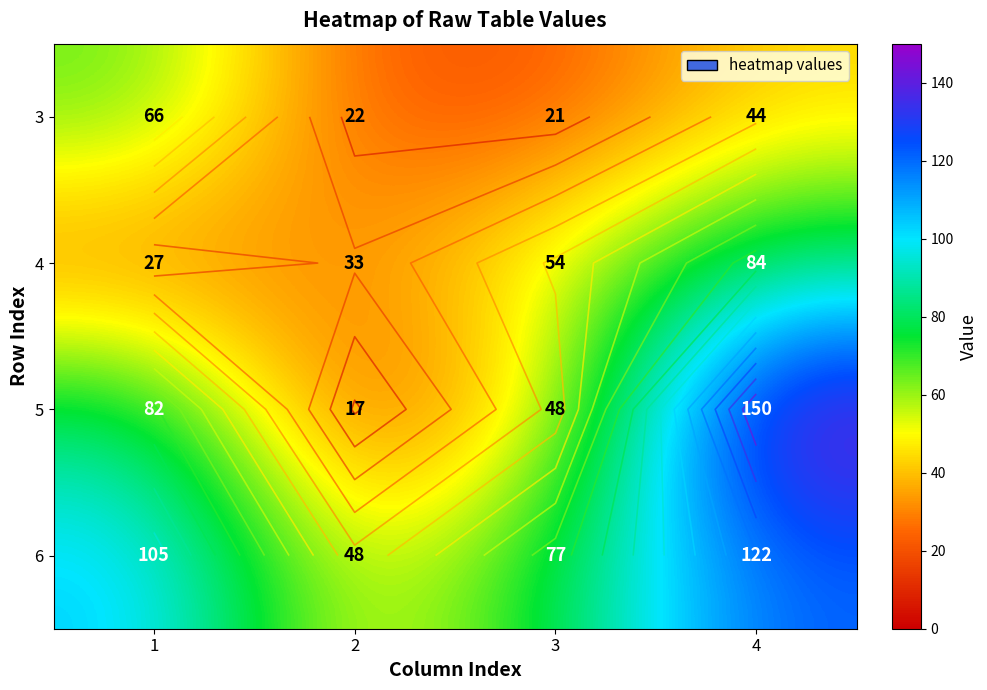

At which category is the sum across all series the highest?

4